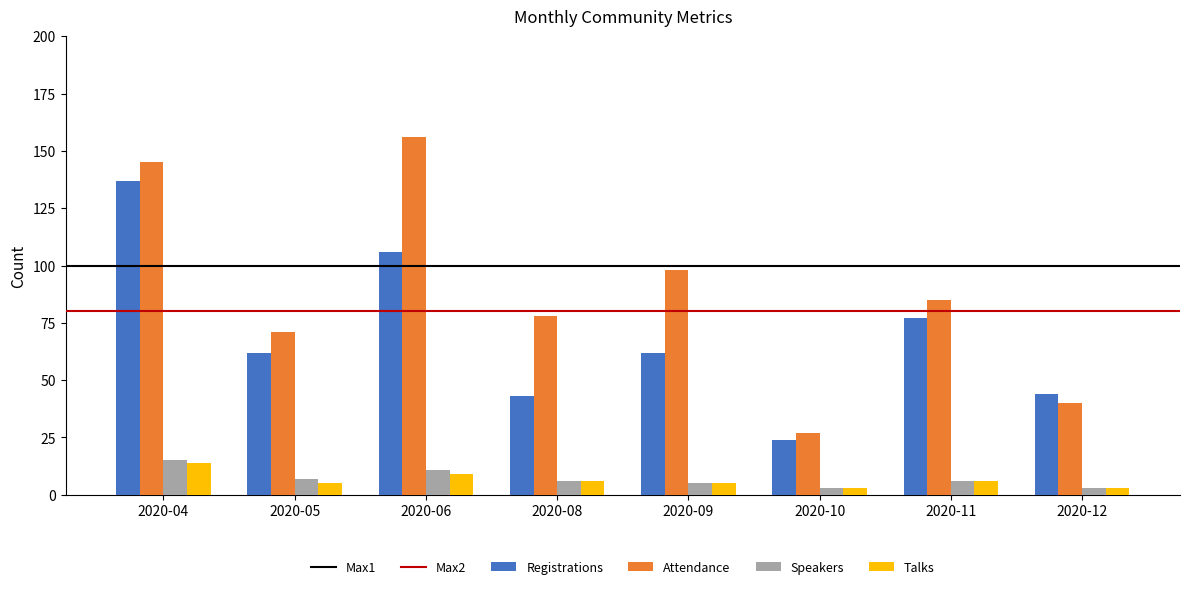

At which category is the sum across all series the highest?

2020-04